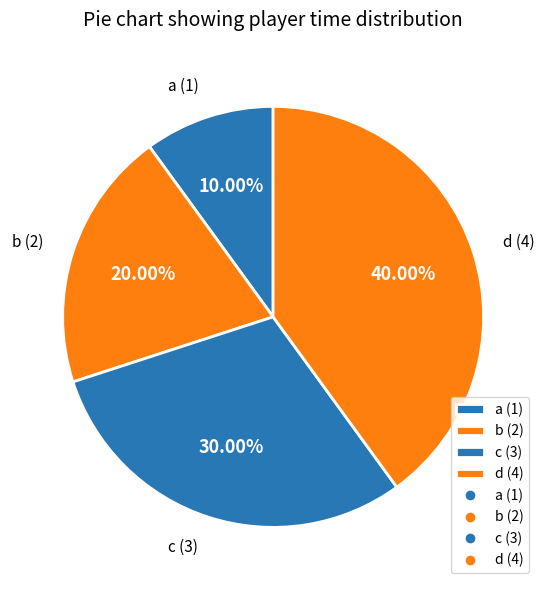

True or false: b accounts for 29% of the total.

False